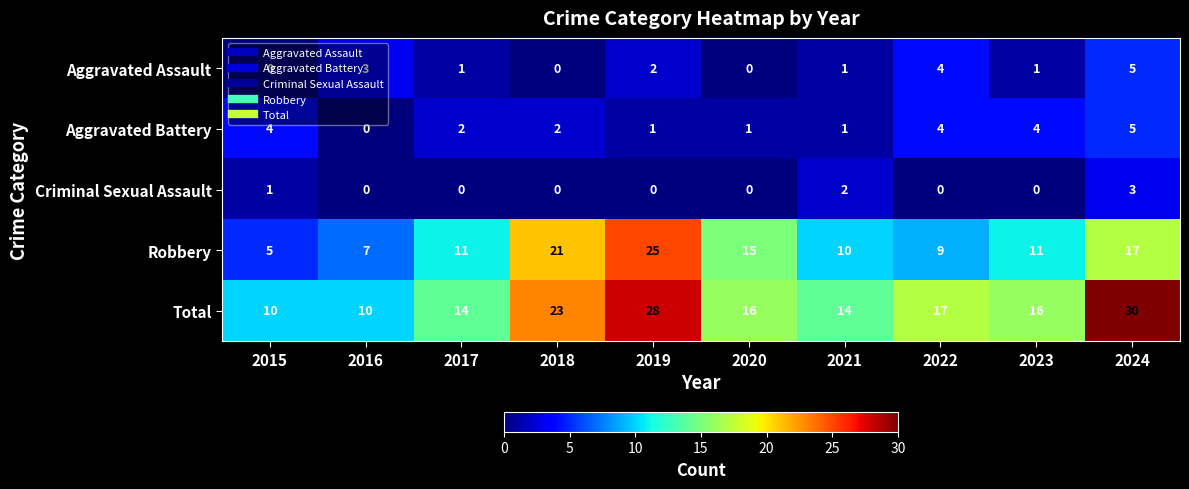

Where is Robbery nearest to the value 15?

2020